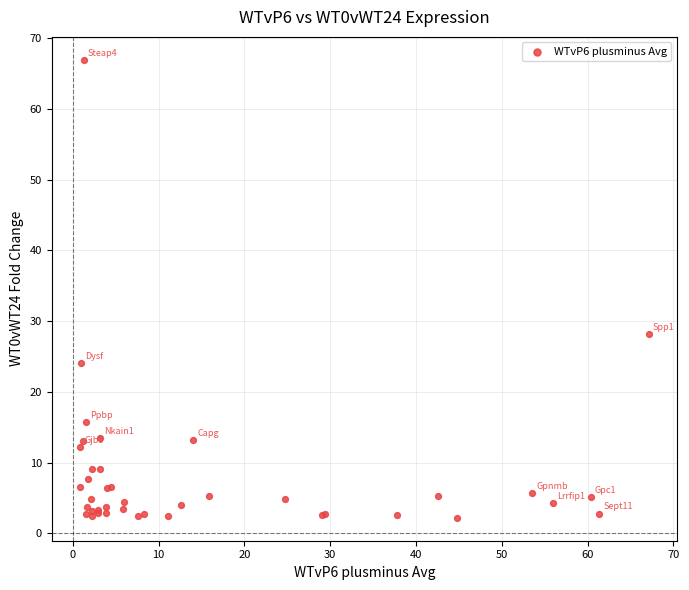

What Y value in the scatter plot is closest to 34?

28.1